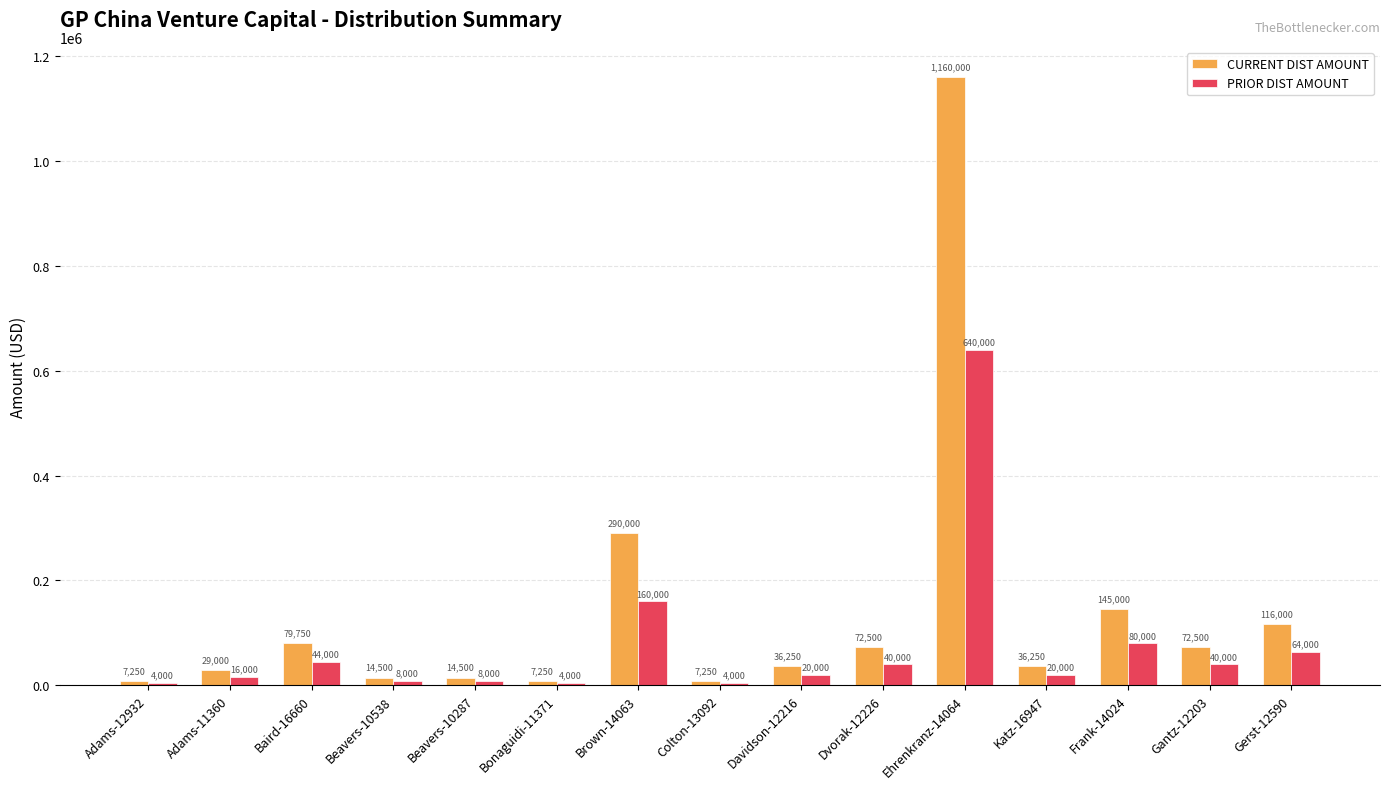

What is the total value across all series at Ehrenkranz-14064?

1800000.0